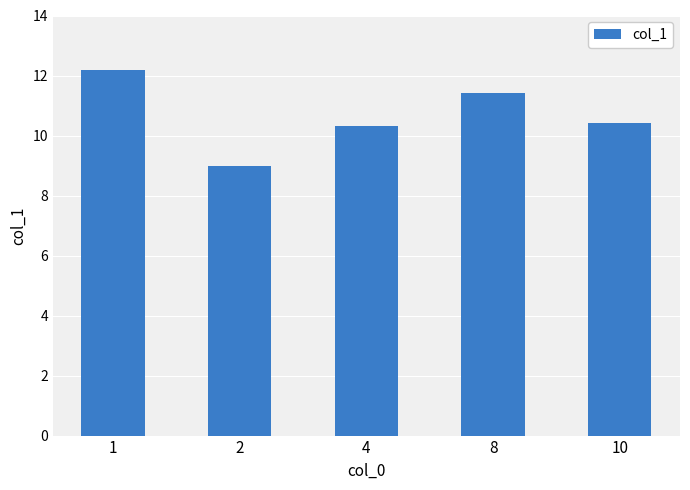

The value at 1 is 18.8. True or false?

False